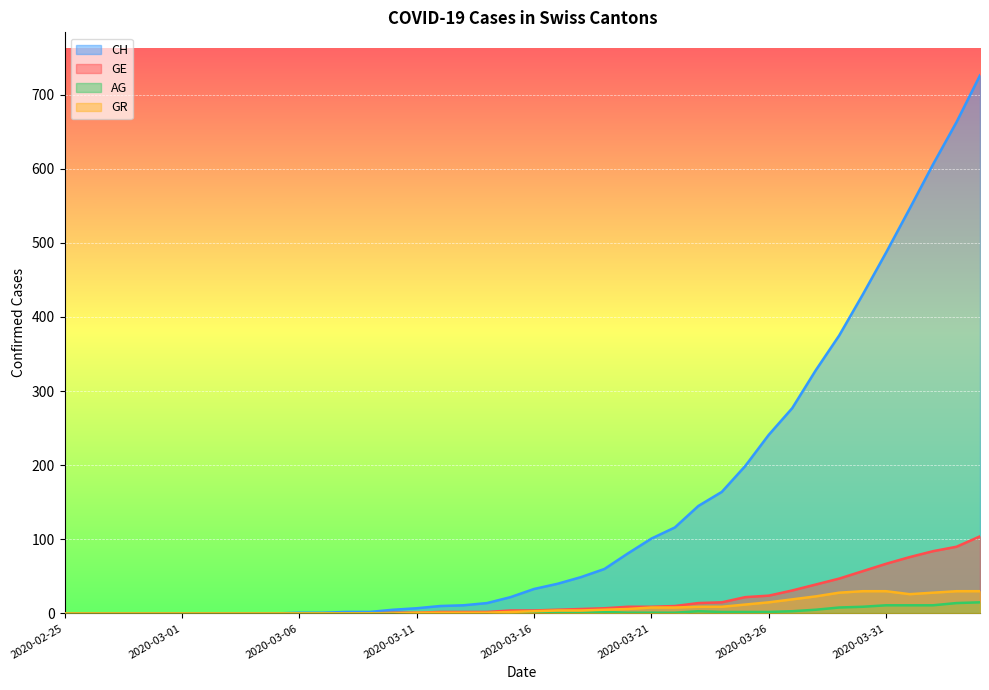

What is the value of the CH point at the 34th from the left?

375